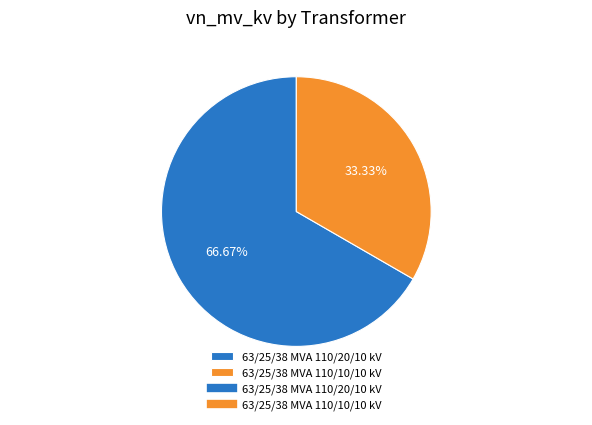

Is it true that 63/25/38 MVA 110/20/10 kV is 74% of the pie?

False